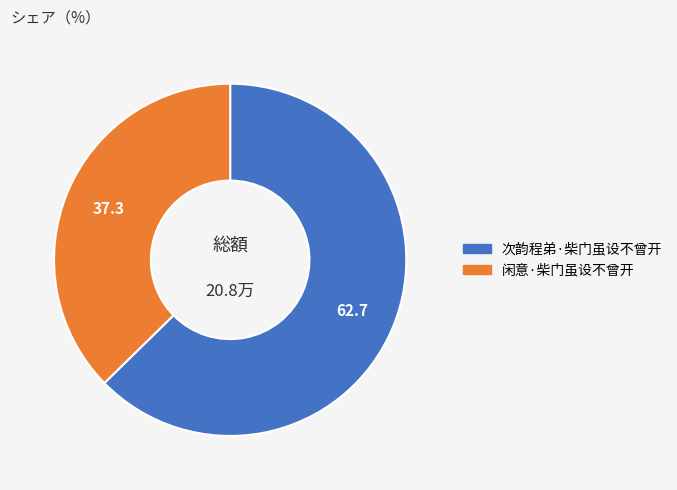

Does 闲意·柴门虽设不曾开 represent more than half of the total?

No